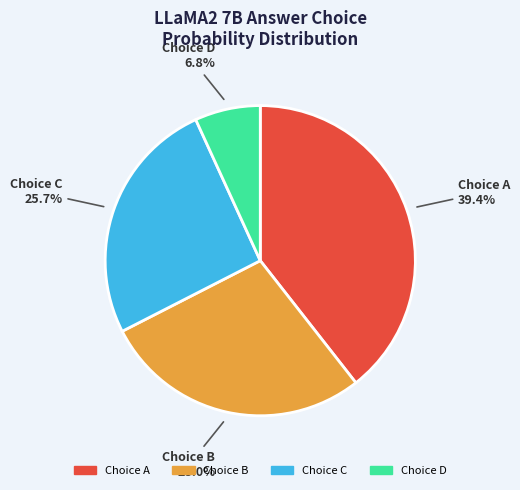

Is there a majority slice in this chart?

No